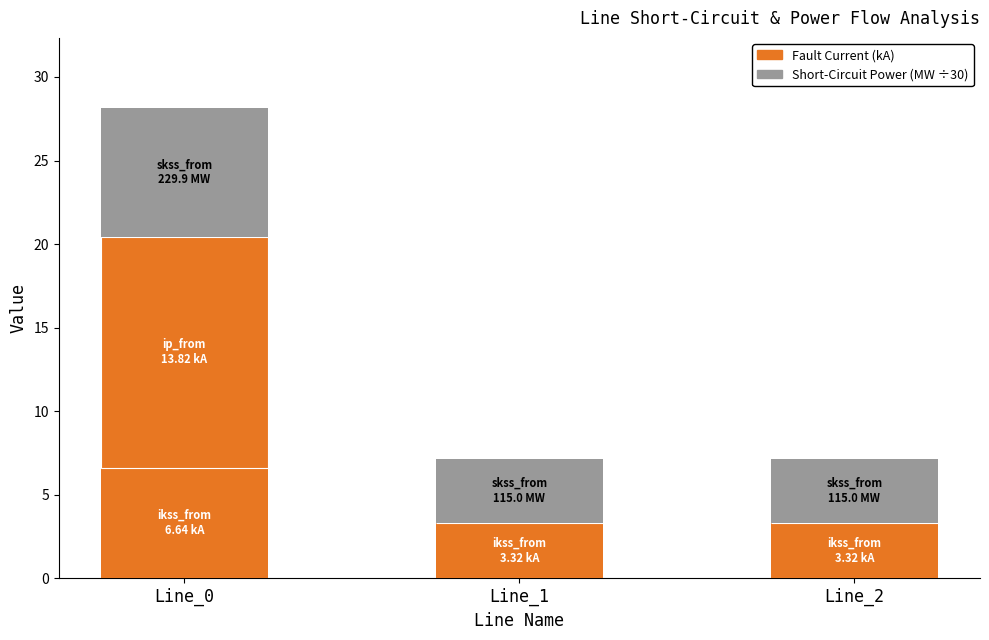

Are the bars horizontal?

No